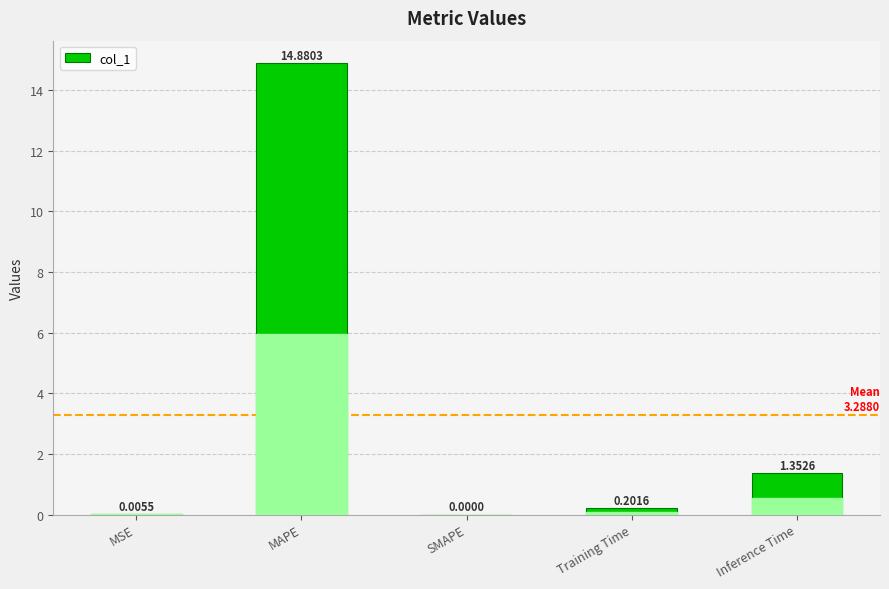

What is the change in value from SMAPE to Training Time?

+0.2